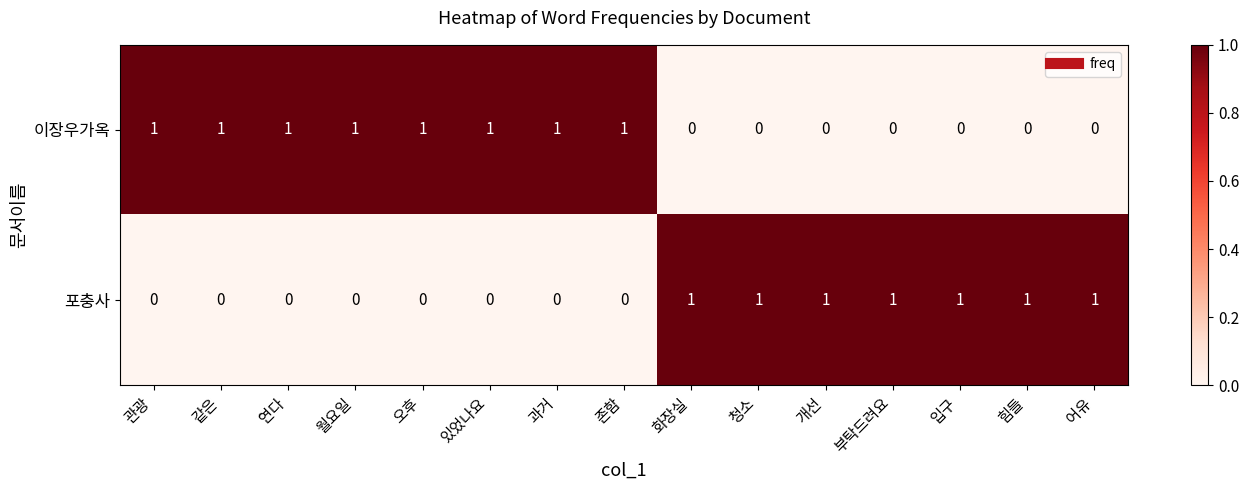

Reading left to right, extract all data points from this chart.

이장우가옥: 관광=1	같은=1	연다=1	월요일=1	오후=1	있었나요=1	과거=1	존함=1	화장실=0	청소=0	개선=0	부탁드려요=0	입구=0	힘들=0	어유=0
포충사: 관광=0	같은=0	연다=0	월요일=0	오후=0	있었나요=0	과거=0	존함=0	화장실=1	청소=1	개선=1	부탁드려요=1	입구=1	힘들=1	어유=1